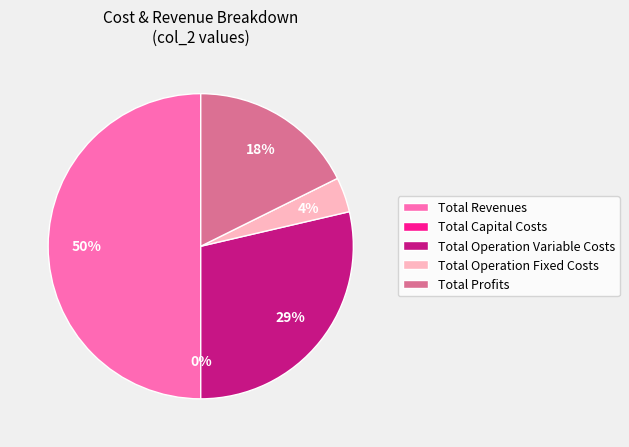

What percentage is the Total Revenues slice, to the nearest percent?

50%